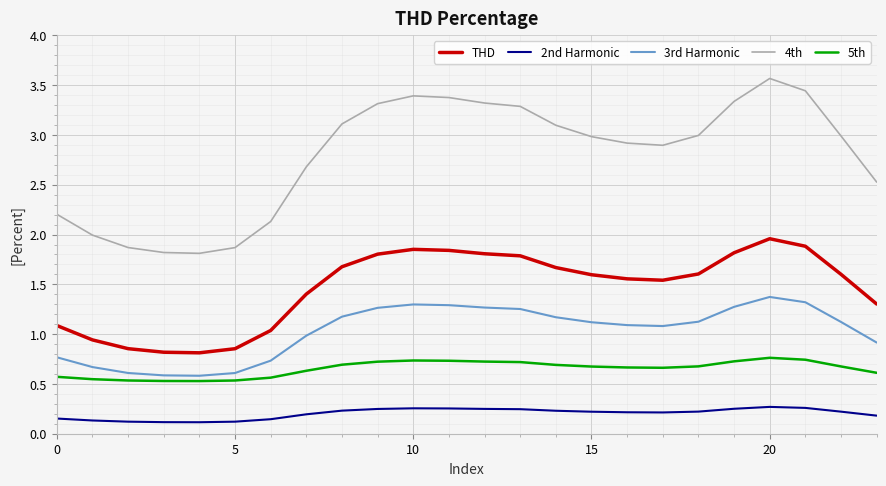

True or false: THD and 5th intersect in this chart.

False